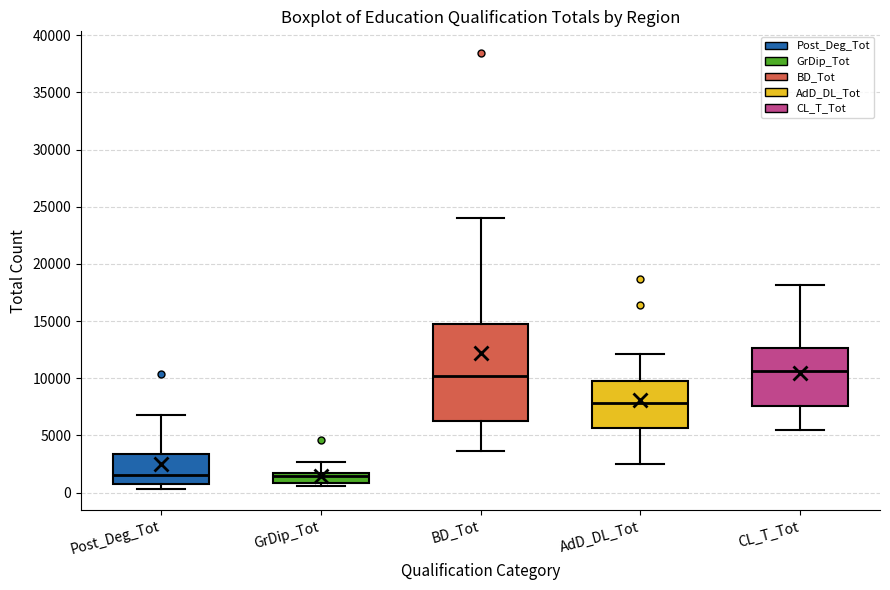

Reading left to right, transcribe this box plot: for each box, give where its median line is, the range the box spans, and where its two whiskers end, as read against the y-axis. The values are not printed on the chart, so give them approximately, as read against the axis.

Post_Deg_Tot: median 1500, box 500 to 3500, whiskers 500 (just below the box's lower edge) to 7000
GrDip_Tot: median 1500 (just below the box's upper edge), box 1000 to 1500, whiskers 500 to 2500
BD_Tot: median 10000, box 6000 to 15000, whiskers 3500 to 24000
AdD_DL_Tot: median 8000, box 5500 to 9500, whiskers 2500 to 12000
CL_T_Tot: median 10500, box 7500 to 12500, whiskers 5500 to 18000